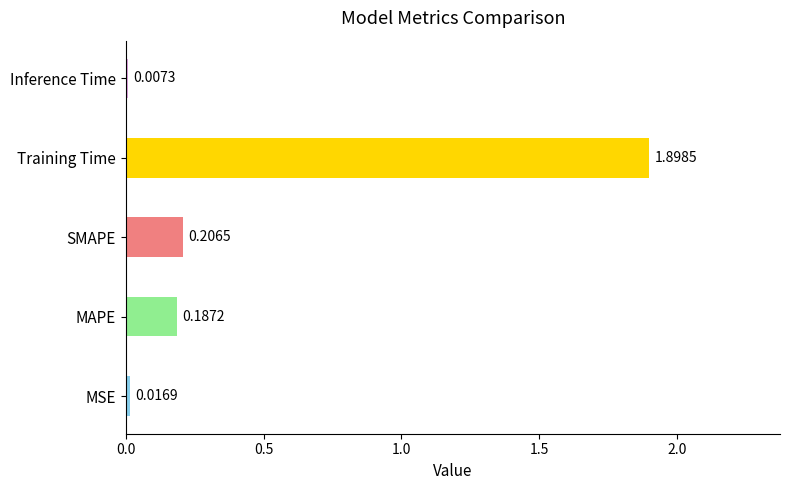

True or false: the data shows 0.3 at MAPE.

False